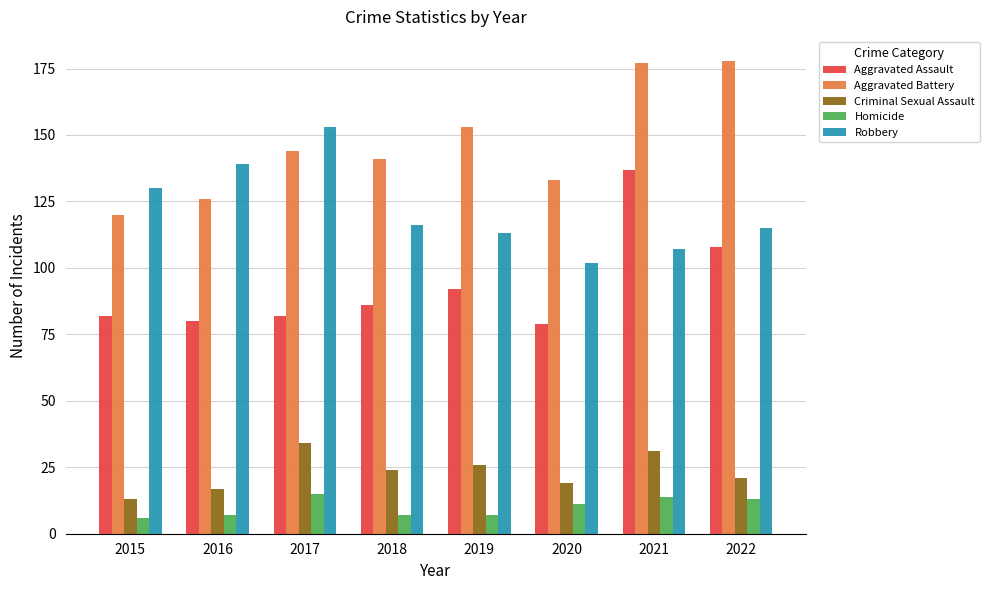

Between 2019 and 2022, which series saw the biggest shift?

Aggravated Battery